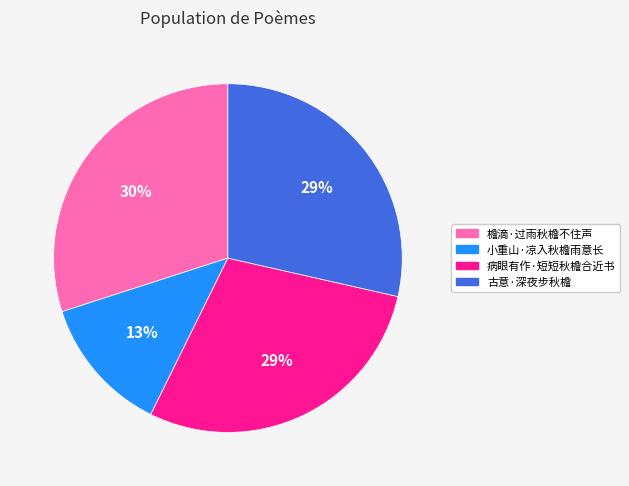

Combined, do 檐滴·过雨秋檐不住声 and 小重山·凉入秋檐雨意长 account for over 50%?

No